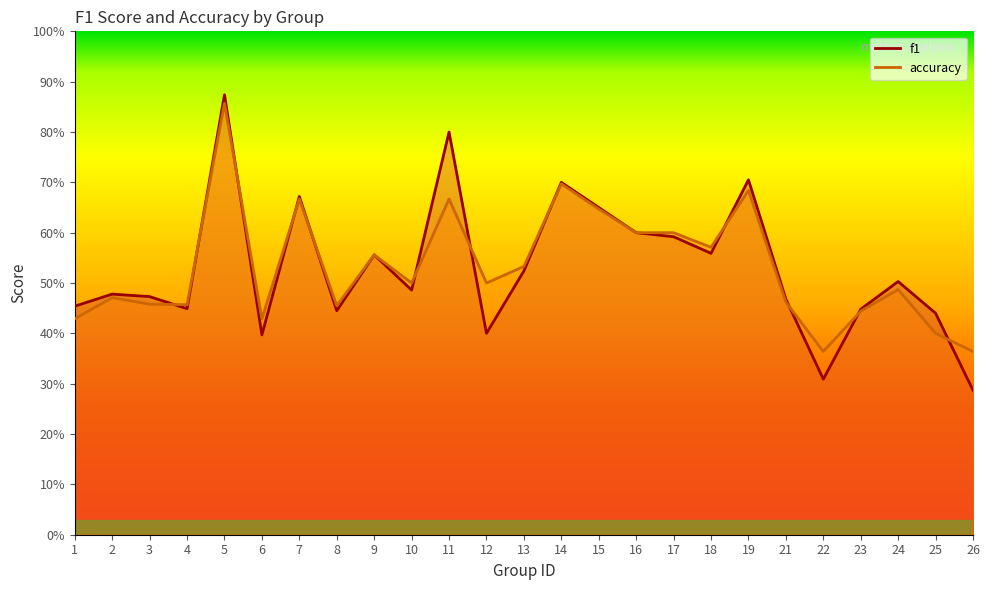

At which category does f1 reach its first local peak?

2